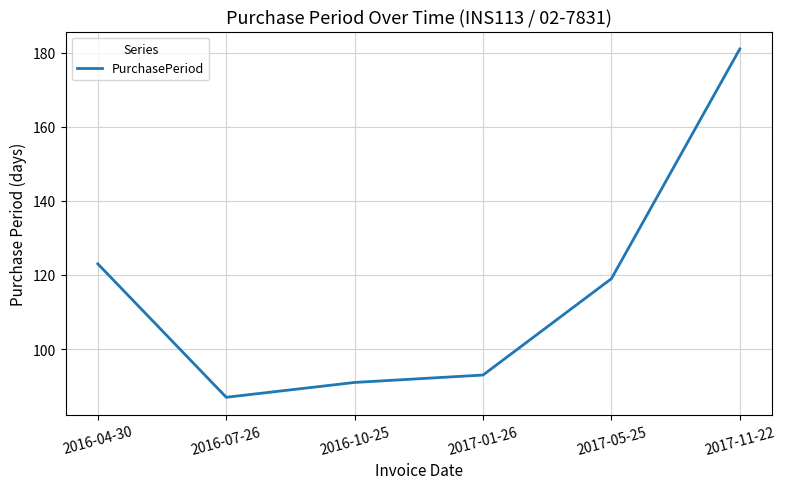

How many lines are shown in the chart?

1